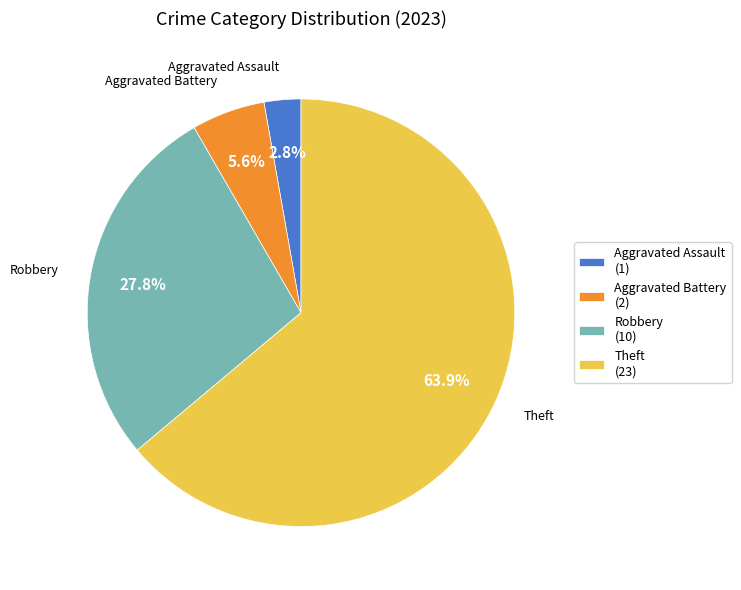

How much of the chart is everything except Robbery (10)?

72.2%